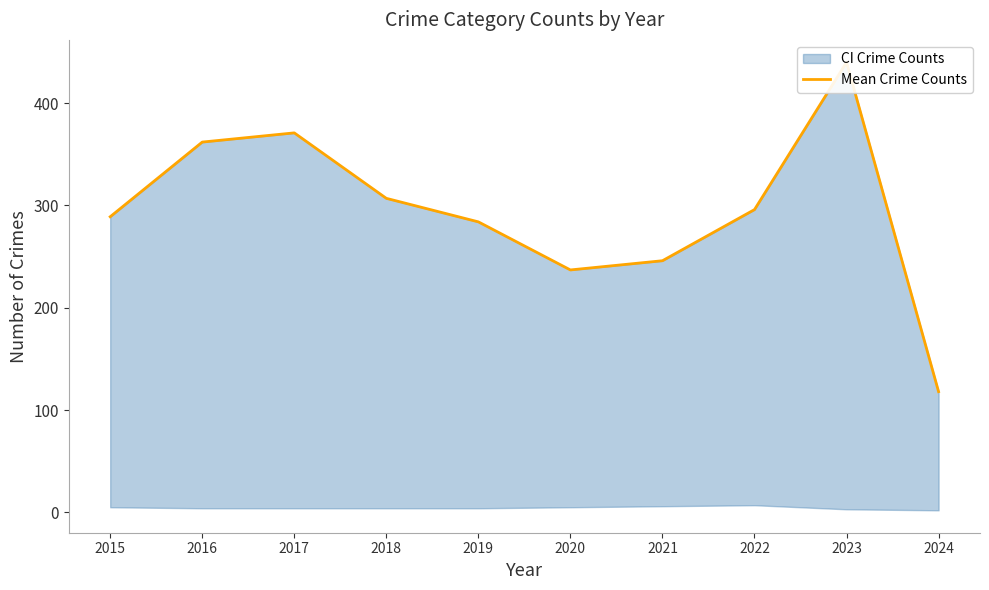

Between 2017 and 2024, which is larger?

2017